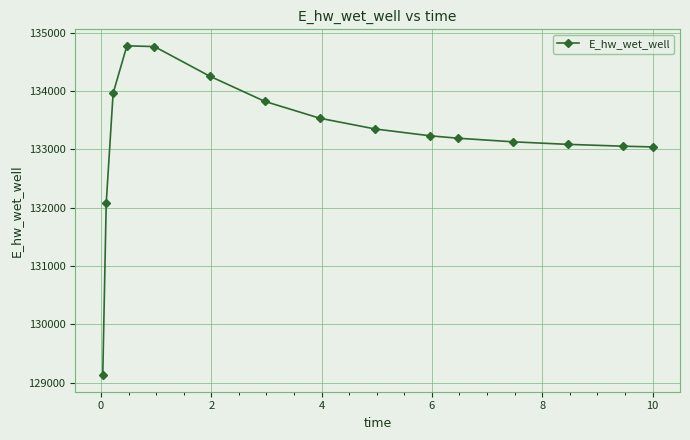

What is the maximum value shown in the chart?

134775.6